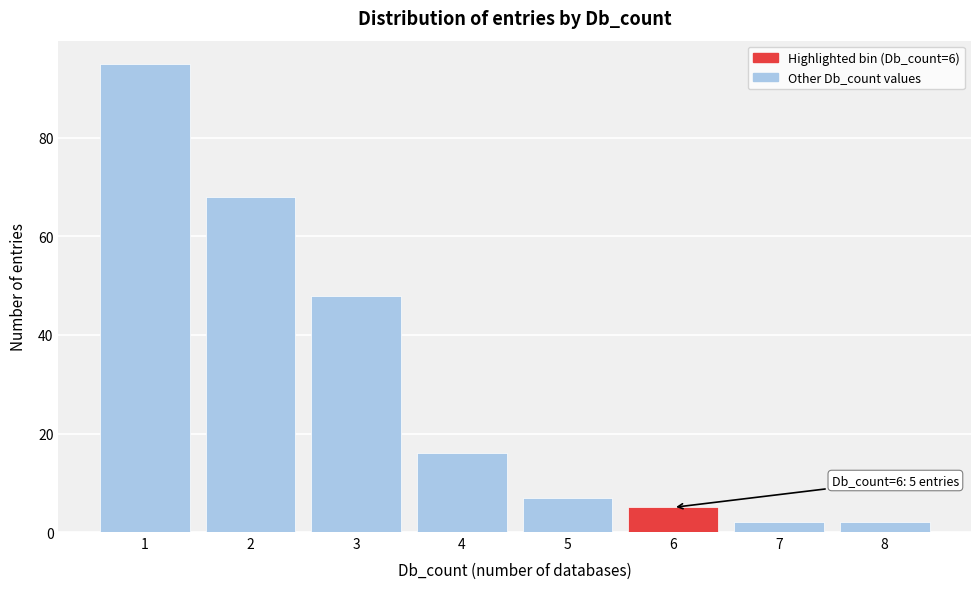

Reading right to left, transcribe all the data shown in this chart.

8=2	7=2	6=5	5=7	4=16	3=48	2=68	1=95